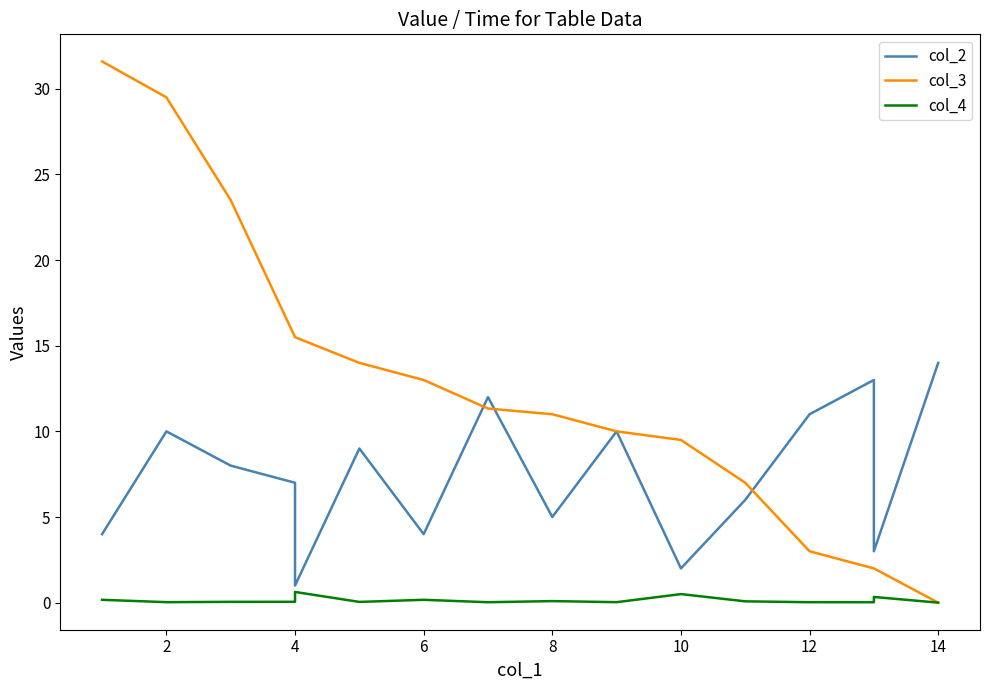

True or false: col_4 has a value of 0.5 at 10.

True